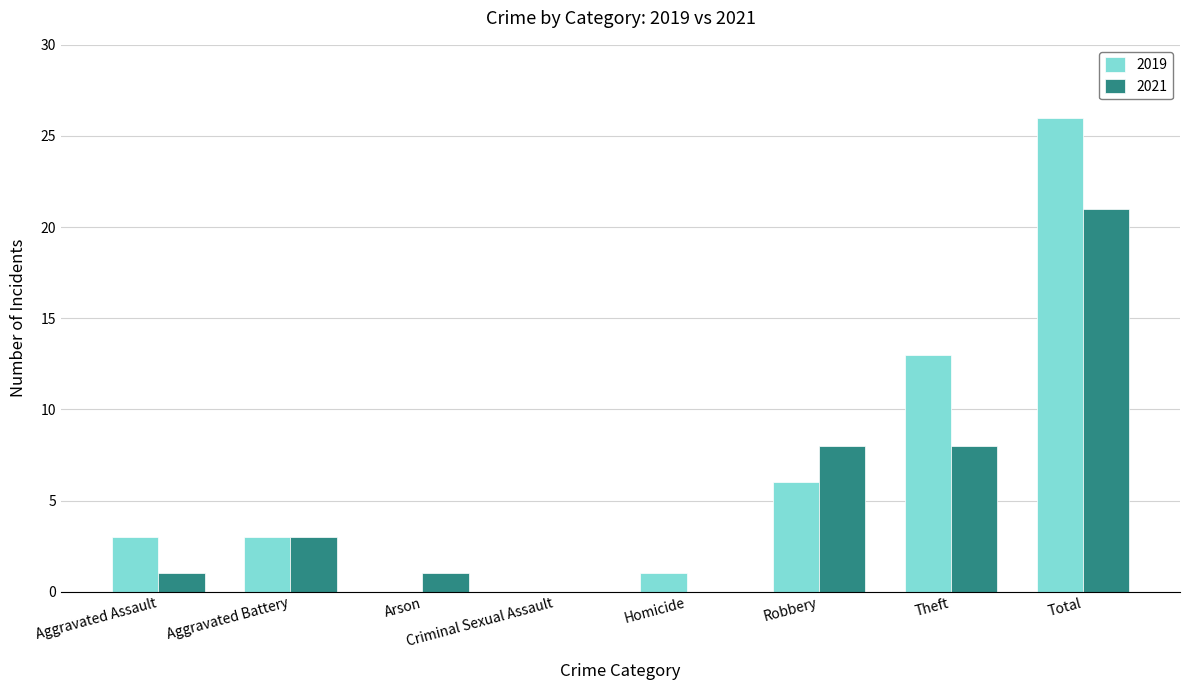

The value of 2019 at Criminal Sexual Assault is -15. True or false?

False